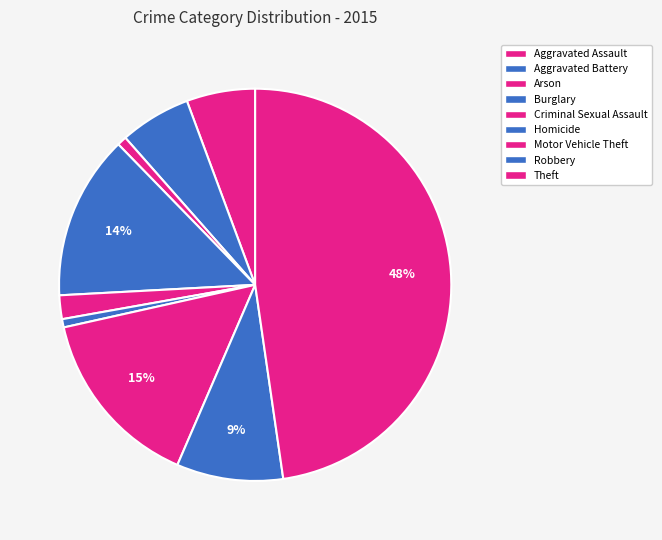

The Aggravated Battery slice represents 6% of the pie. True or false?

True